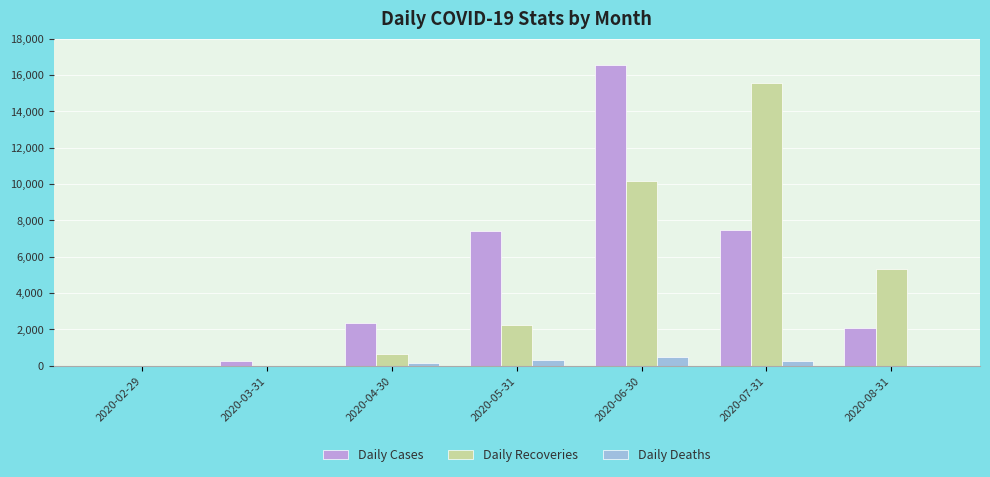

The value of Daily Recoveries at 2020-06-30 is 10155. True or false?

True